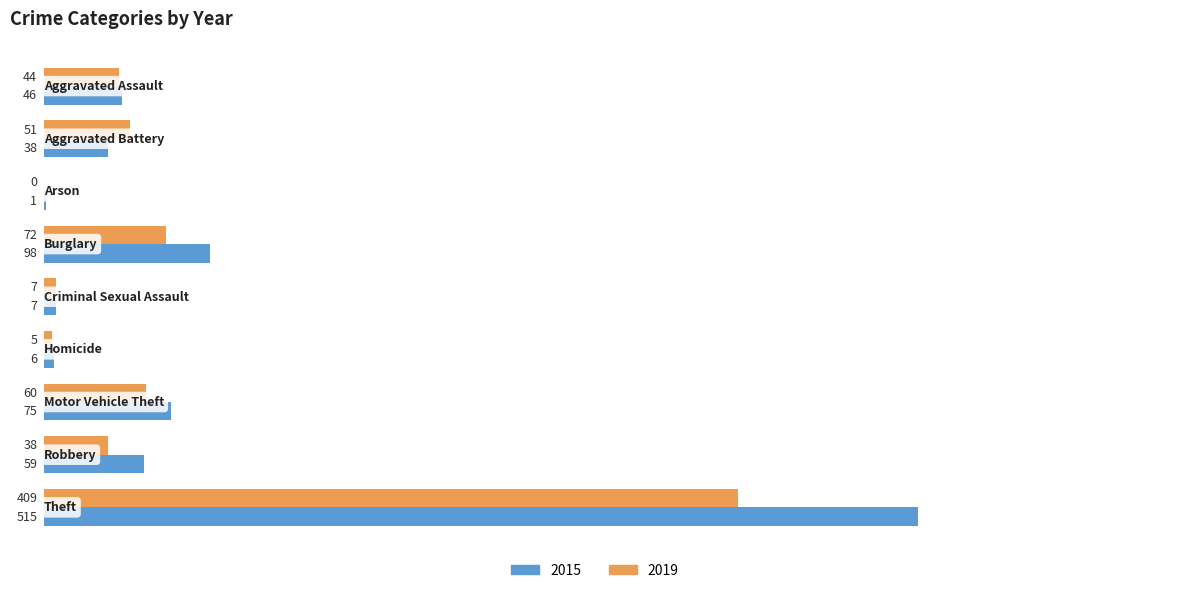

Which series has the largest total across all categories?

2015